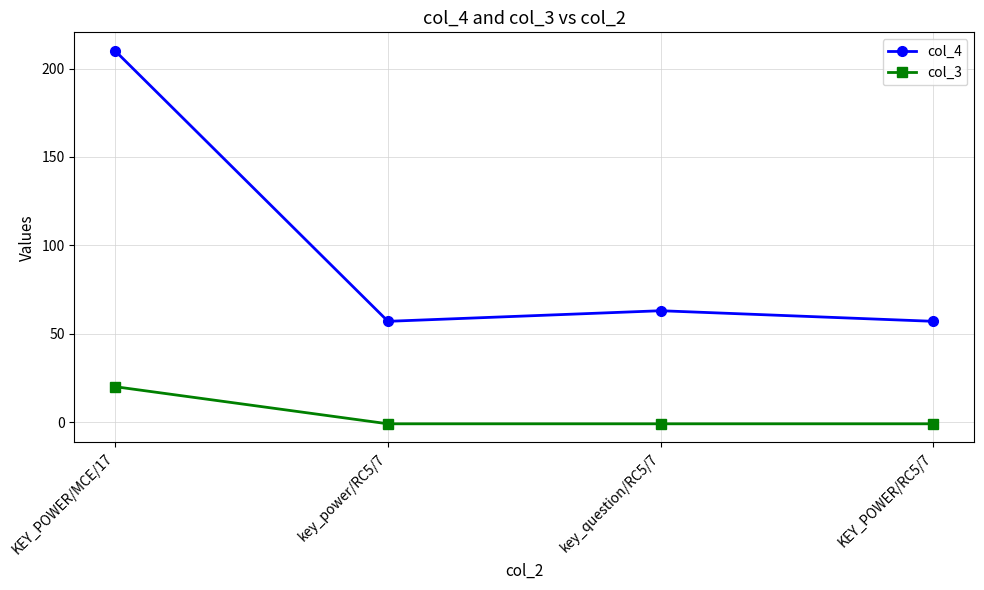

Which series has the largest range (max minus min)?

col_4